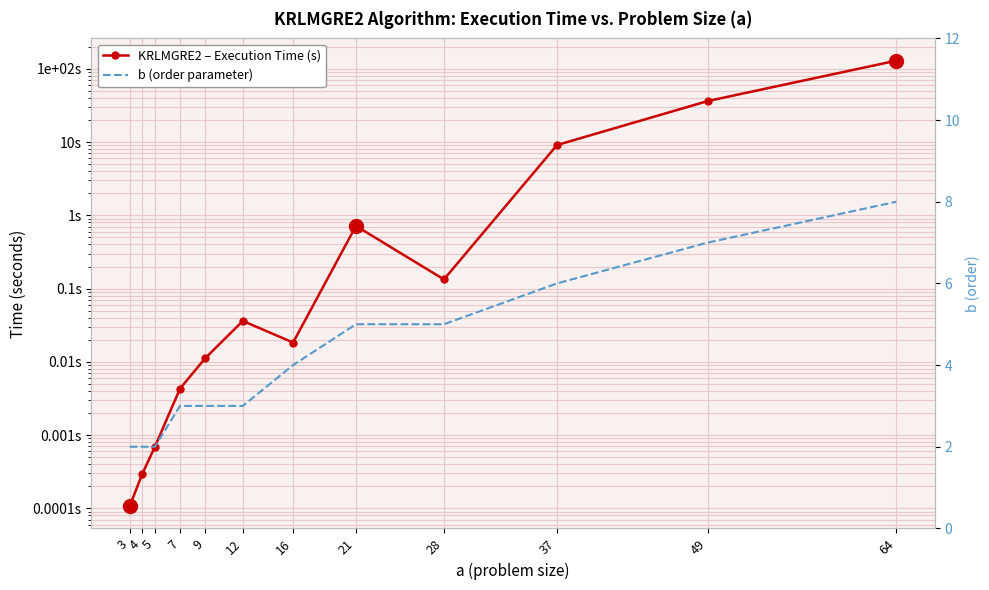

What is the total value across all series at 12?

3.0